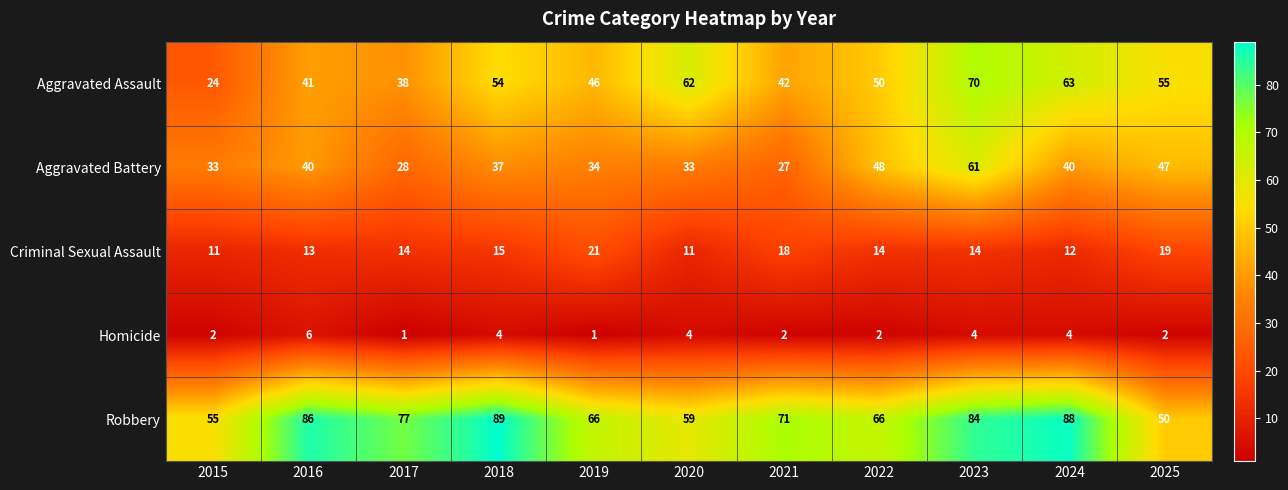

Rank the series by their average value, from lowest to highest.

Homicide, Criminal Sexual Assault, Aggravated Battery, Aggravated Assault, Robbery